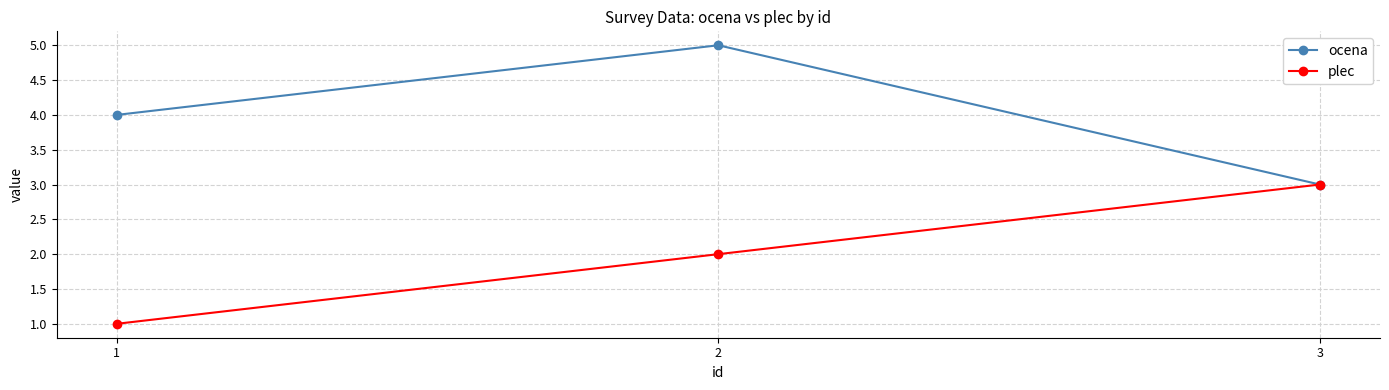

Rank the series by their maximum value, from highest to lowest.

ocena, plec